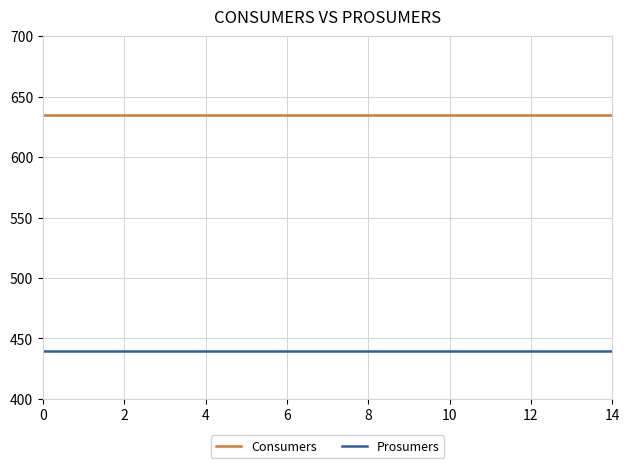

Which series has the largest total across all categories?

Consumers